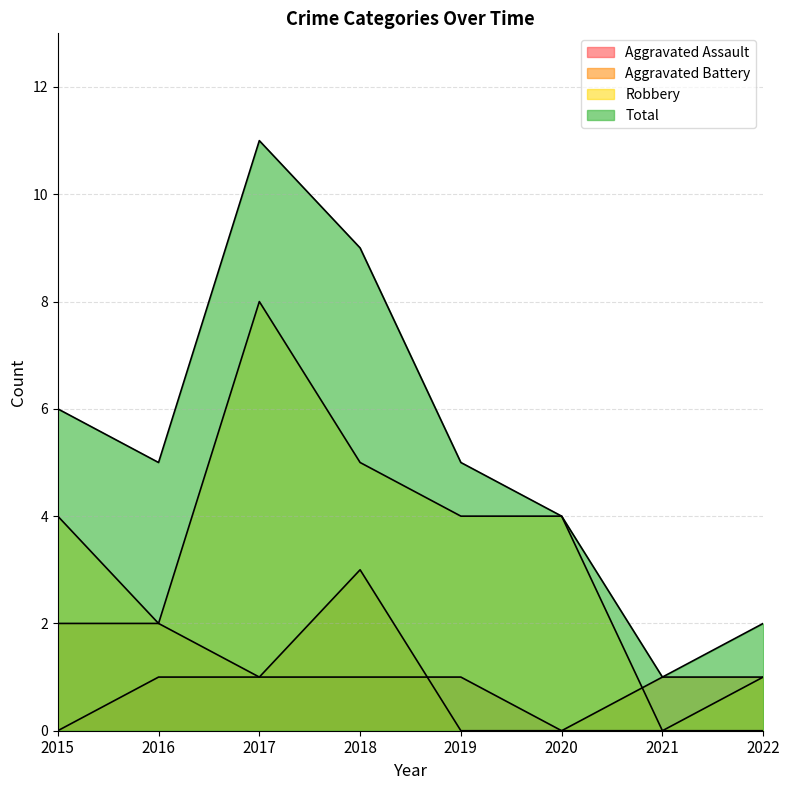

What is the value of the Robbery point at the 1st from the left?

4